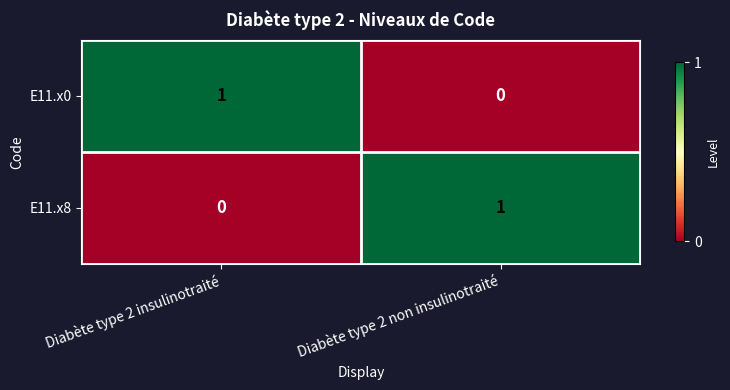

At which label is E11.x0 closest to 0?

Diabète type 2 non insulinotraité